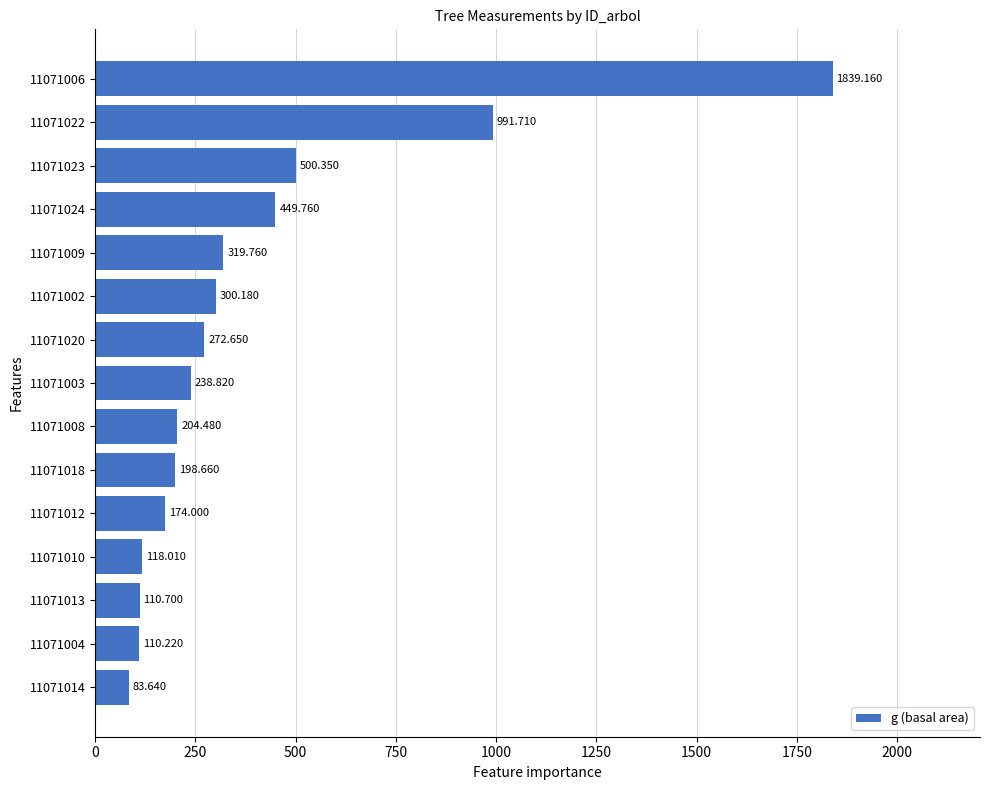

Are the bars horizontal?

Yes